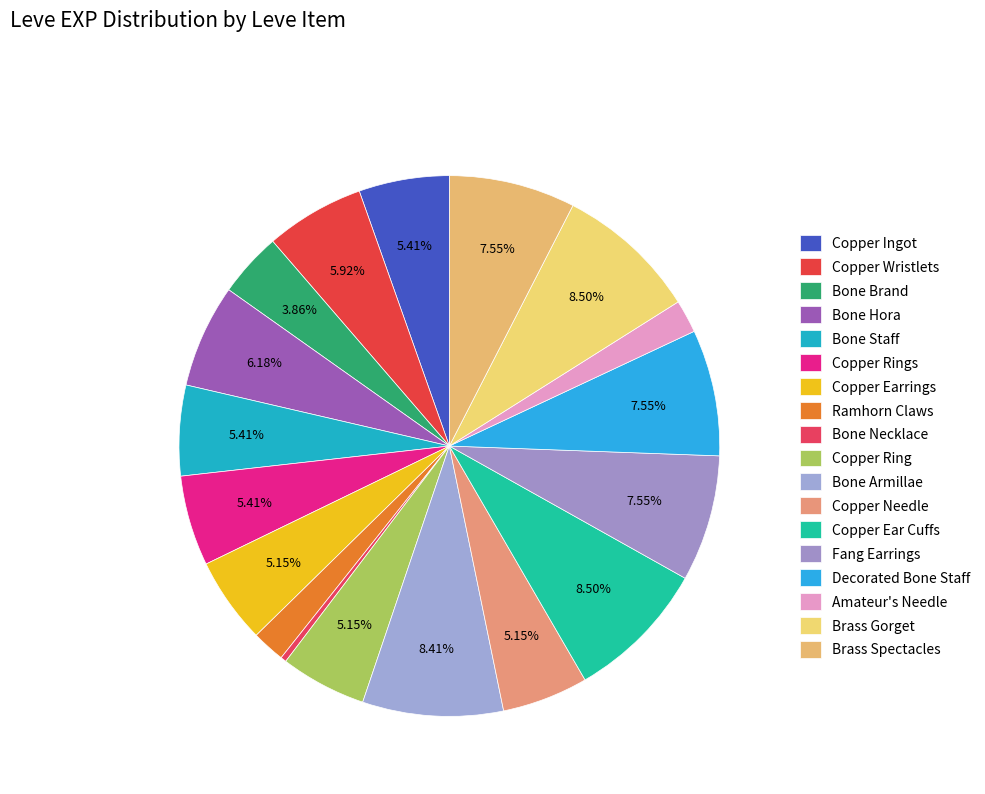

What portion of the pie excludes Bone Hora?

93.8%